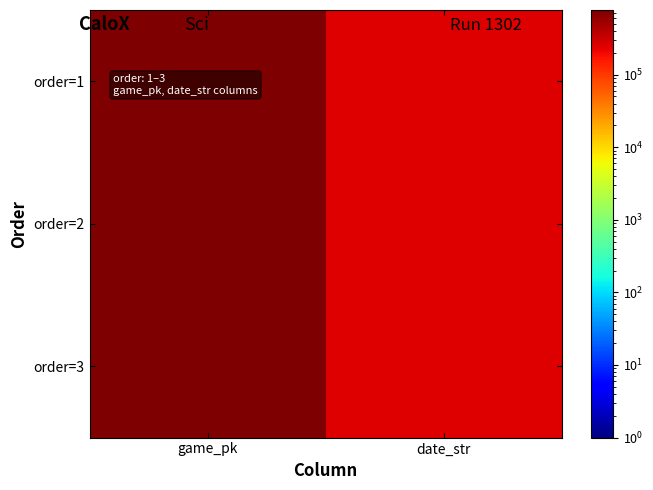

Reading left to right, what are all the values shown in this chart?

order=1: game_pk=777046	date_str=250722
order=2: game_pk=777066	date_str=250721
order=3: game_pk=777083	date_str=250720